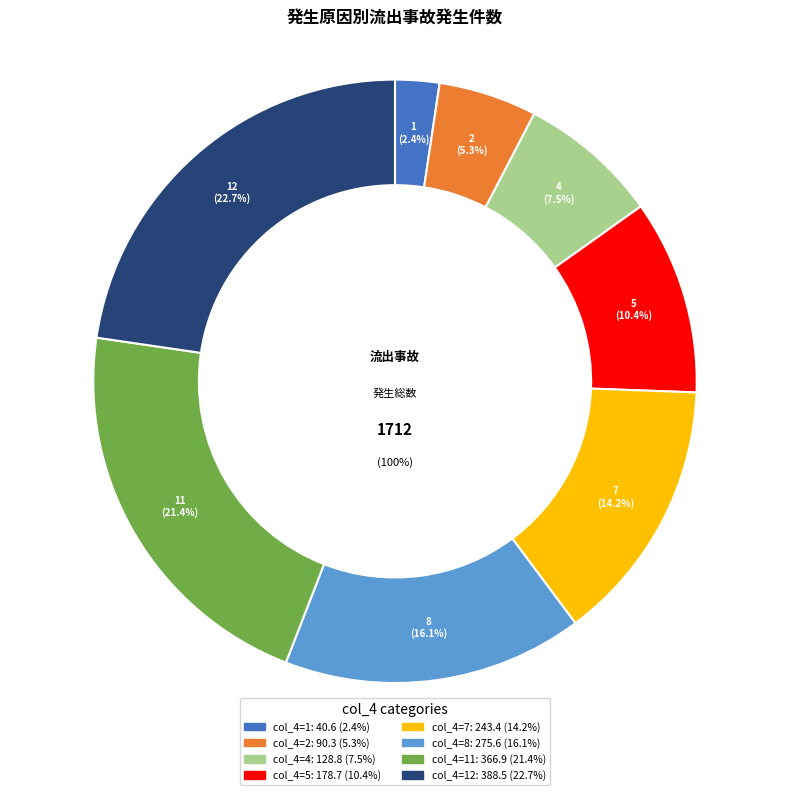

Does 4 account for over 50% of the chart?

No